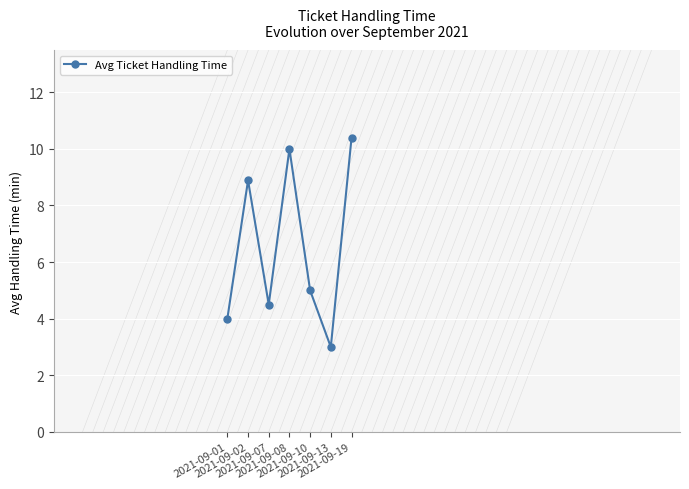

How many interior local valleys (lower than both neighbors) does the data have?

2